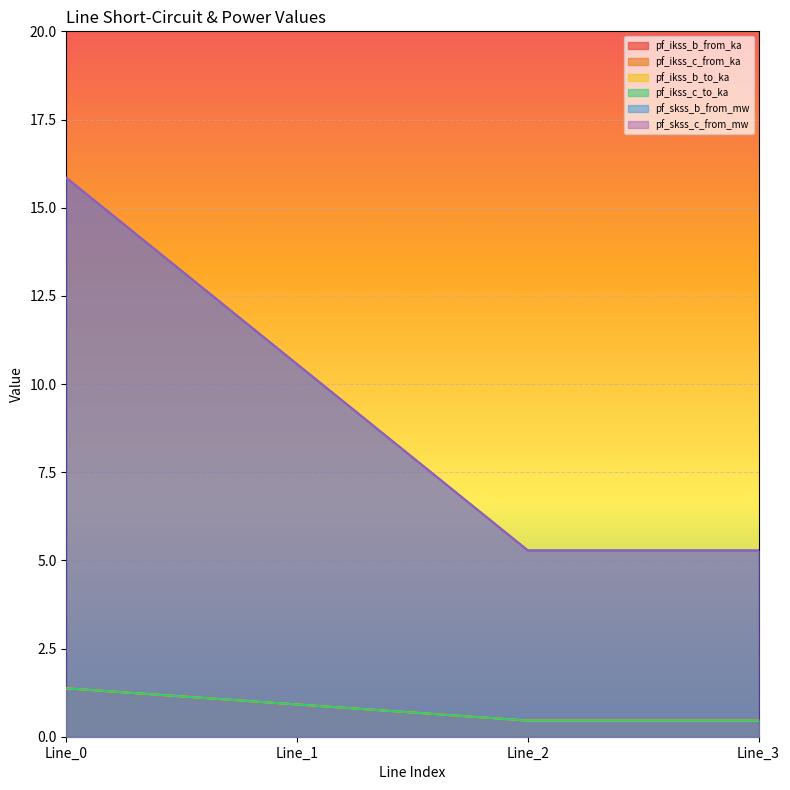

Which category has the lowest value across all series?

Line_2